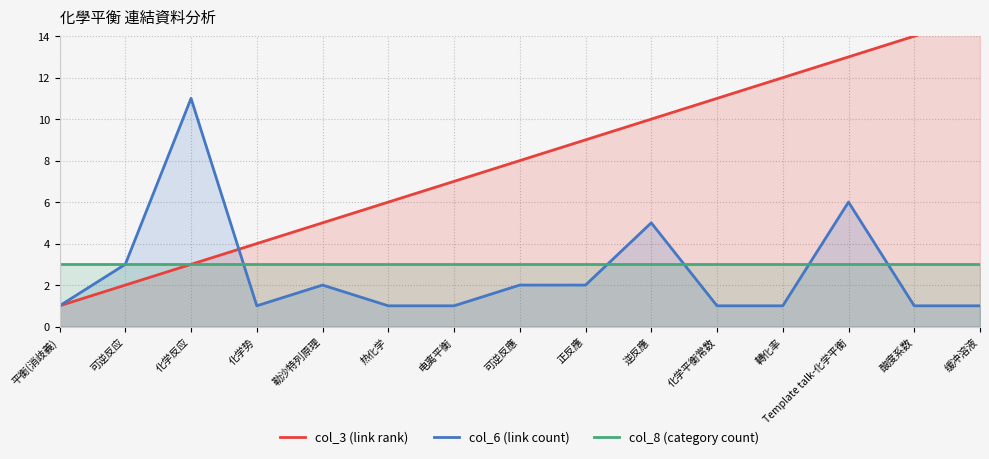

What are all the series names shown in the legend?

col_3 (link rank), col_6 (link count), col_8 (category count)